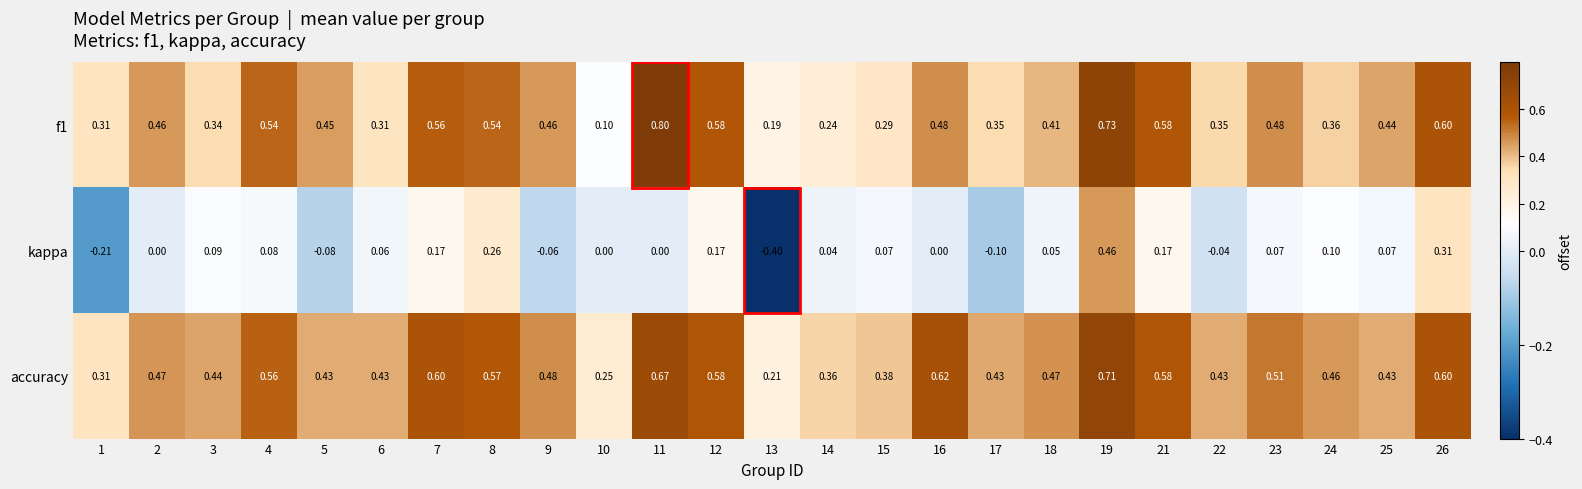

Count the number of categories in the chart.

25